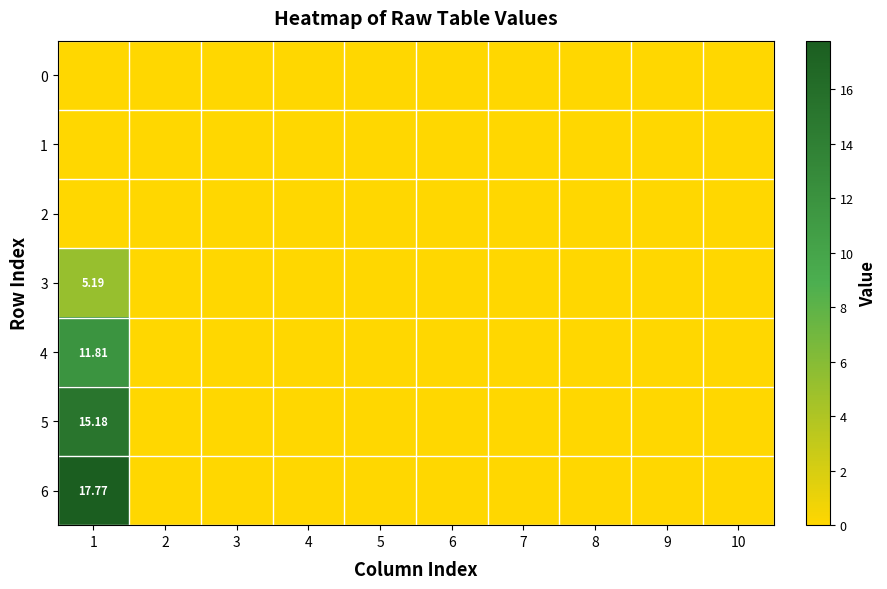

At which label is 5 closest to 7?

2